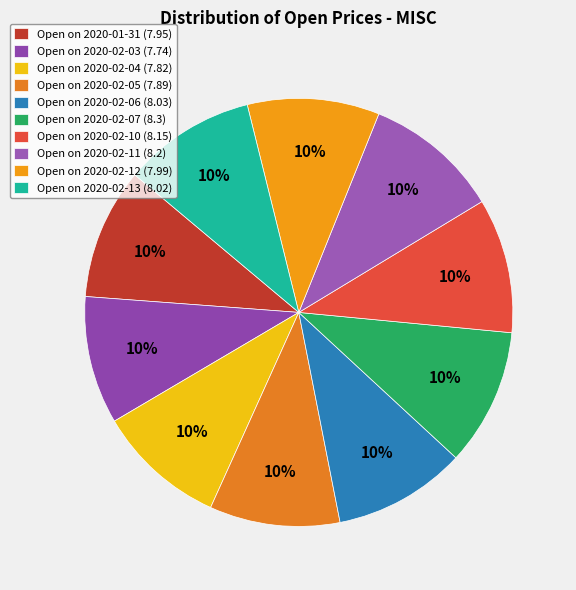

Count the number of slices in the pie.

10